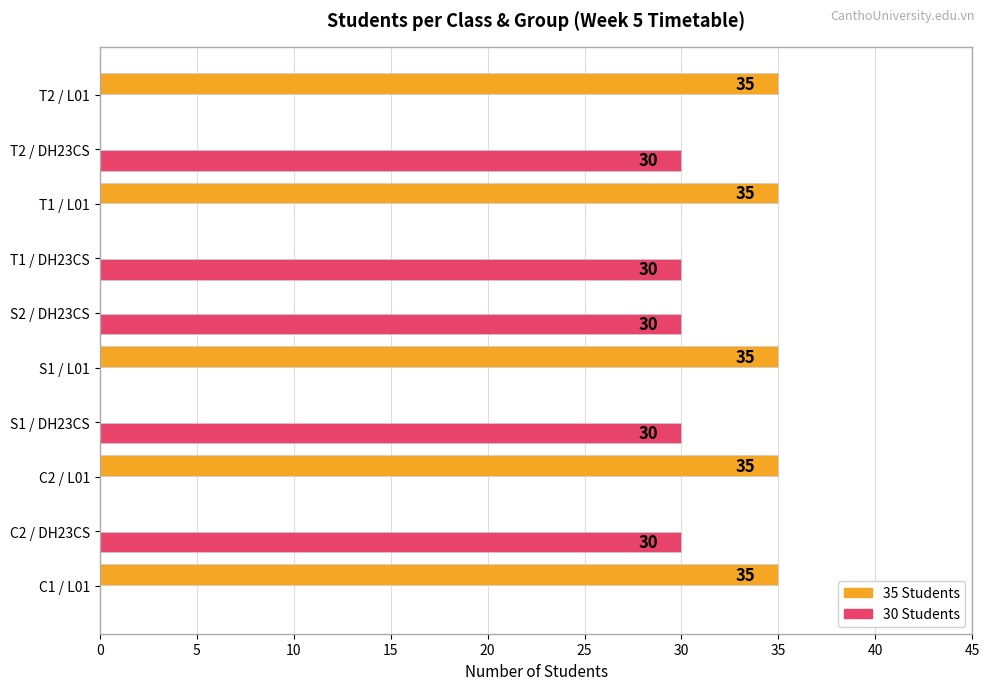

Which series changed the most between S1 / DH23CS and T2 / L01?

35 Students